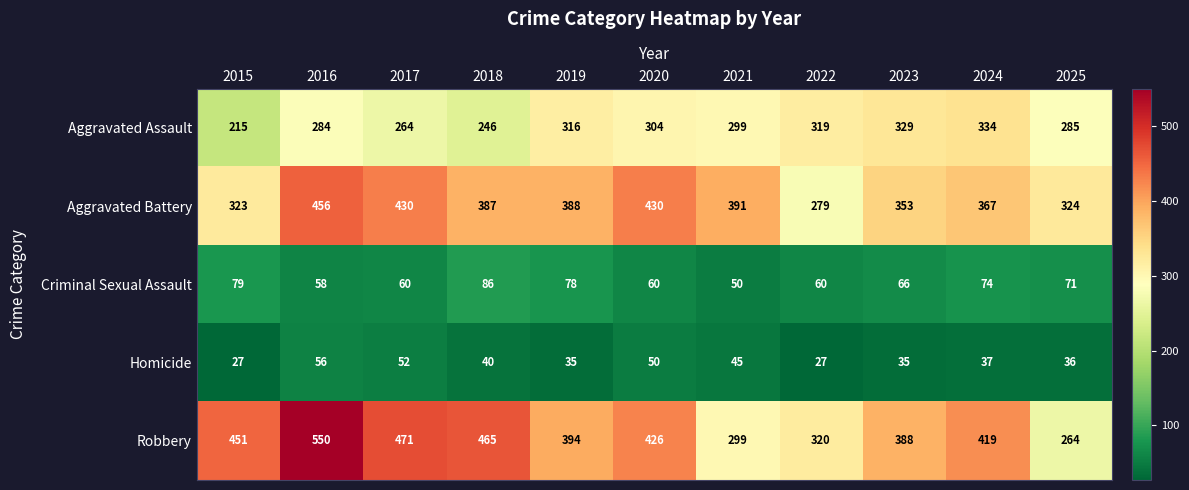

The value of Aggravated Battery at 2025 is 433. True or false?

False